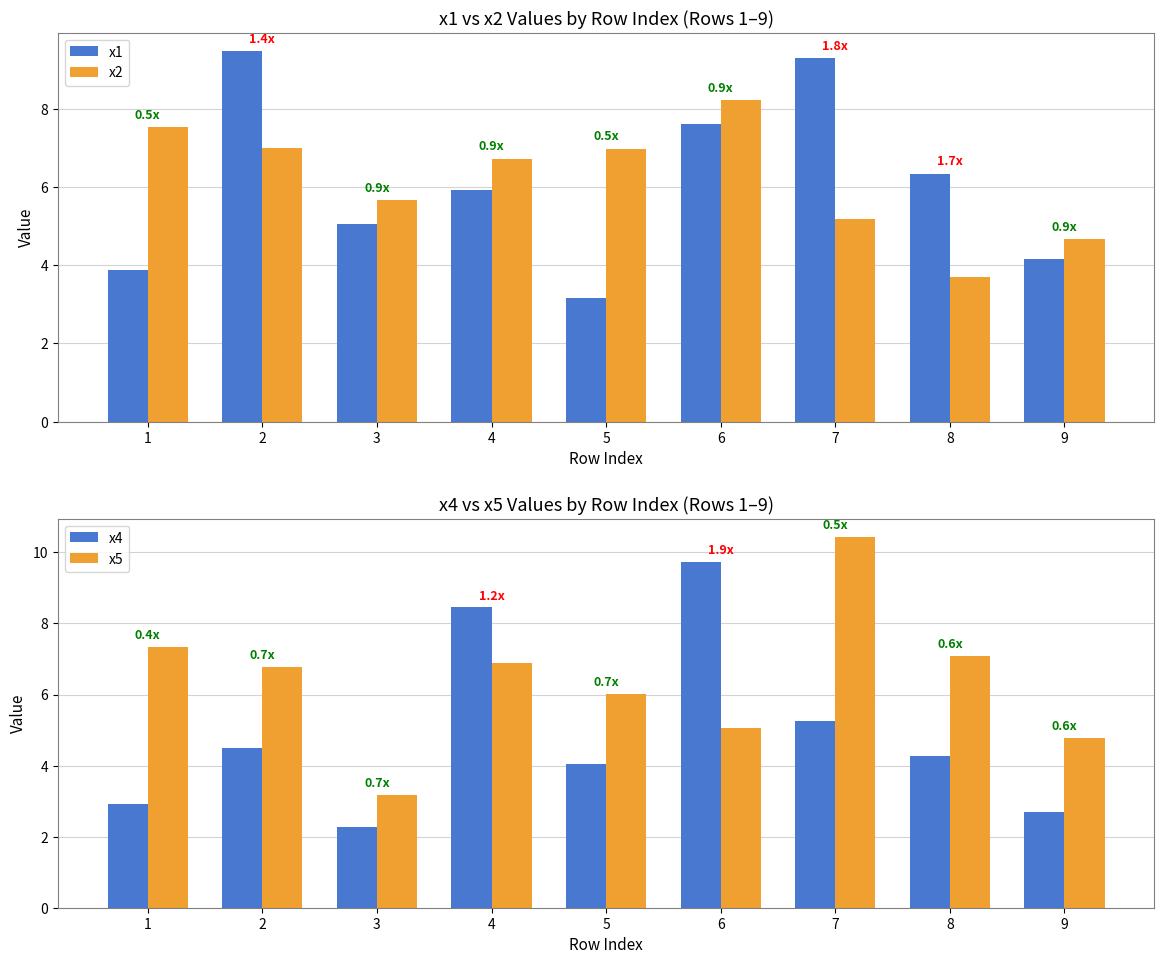

At which label does x5 reach its minimum?

3